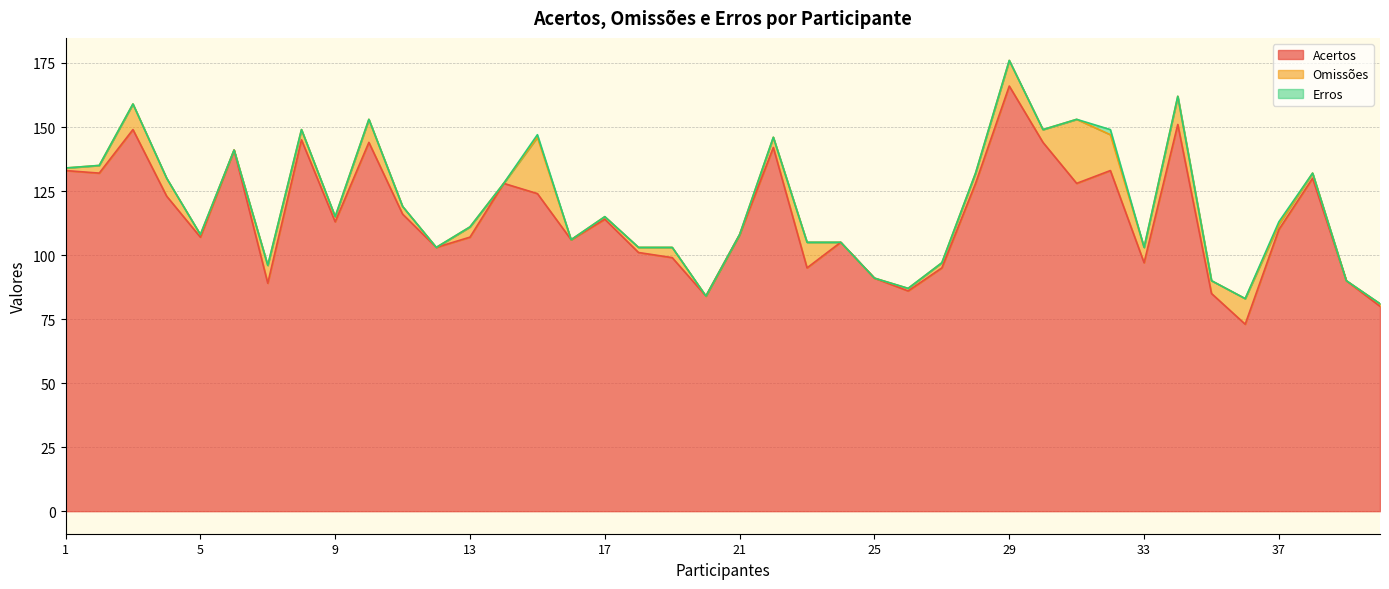

Is it true that Omissões equals 0 at 6?

True